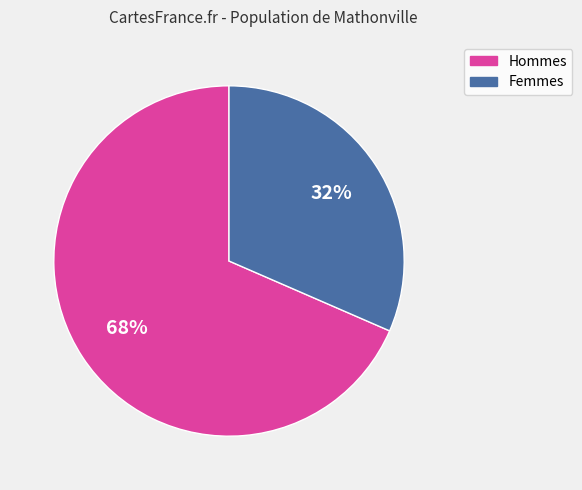

To the nearest percent, what is the average slice percentage?

50%